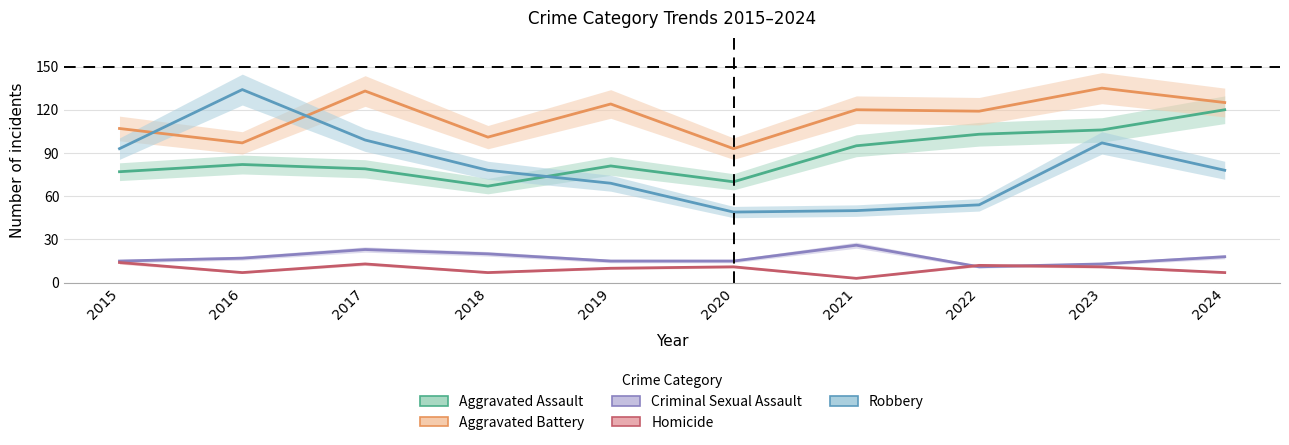

What is the value of the Homicide point at the 5th from the left?

10